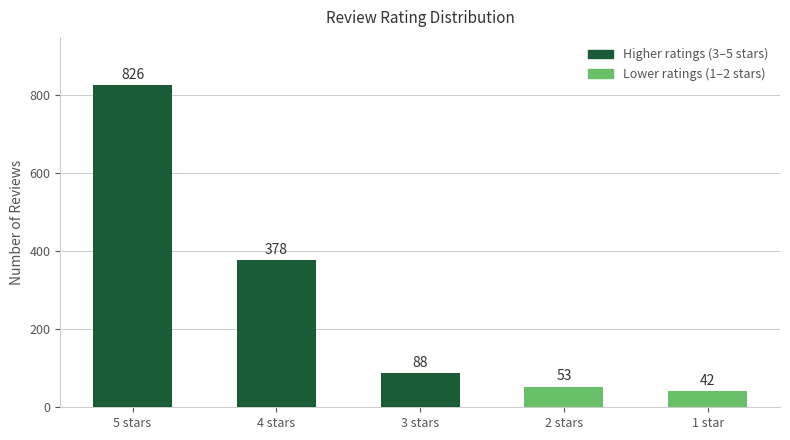

Which has a higher value, 1 star or 2 stars?

2 stars